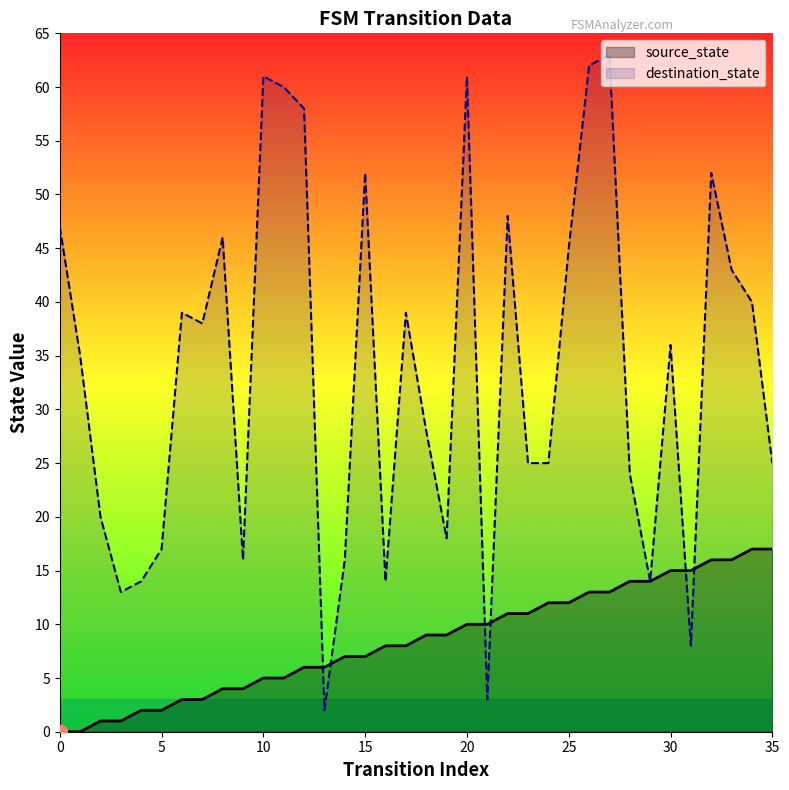

Rank the series by their maximum value, from highest to lowest.

destination_state, source_state